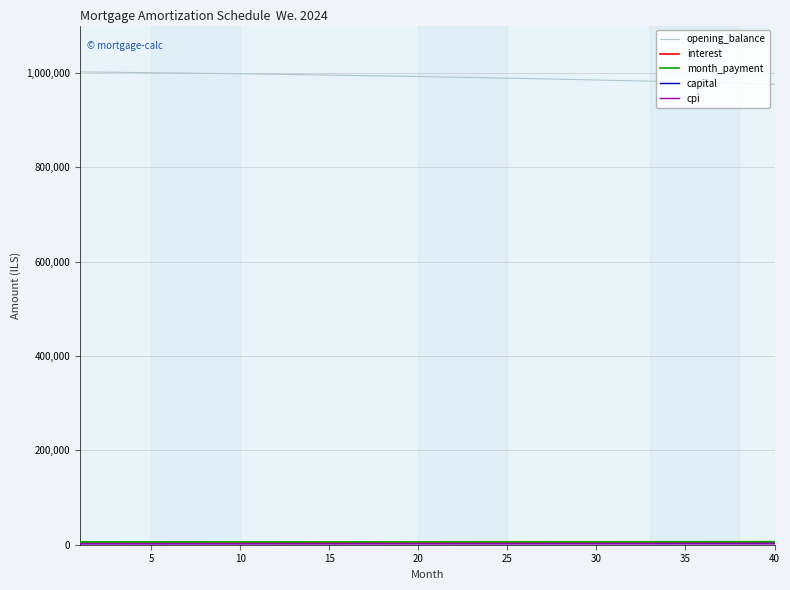

What is the greatest value displayed?

1001833.3